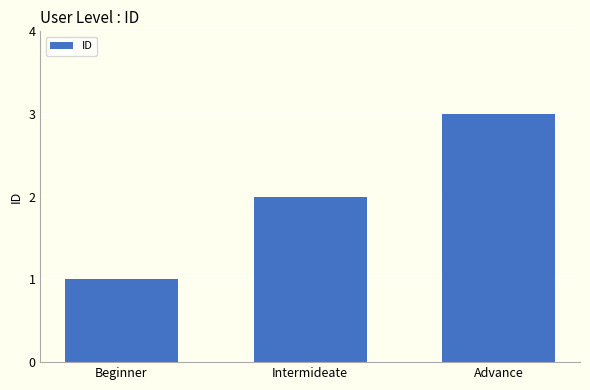

Reading left to right, what are all the values shown in this chart?

Beginner=1	Intermideate=2	Advance=3